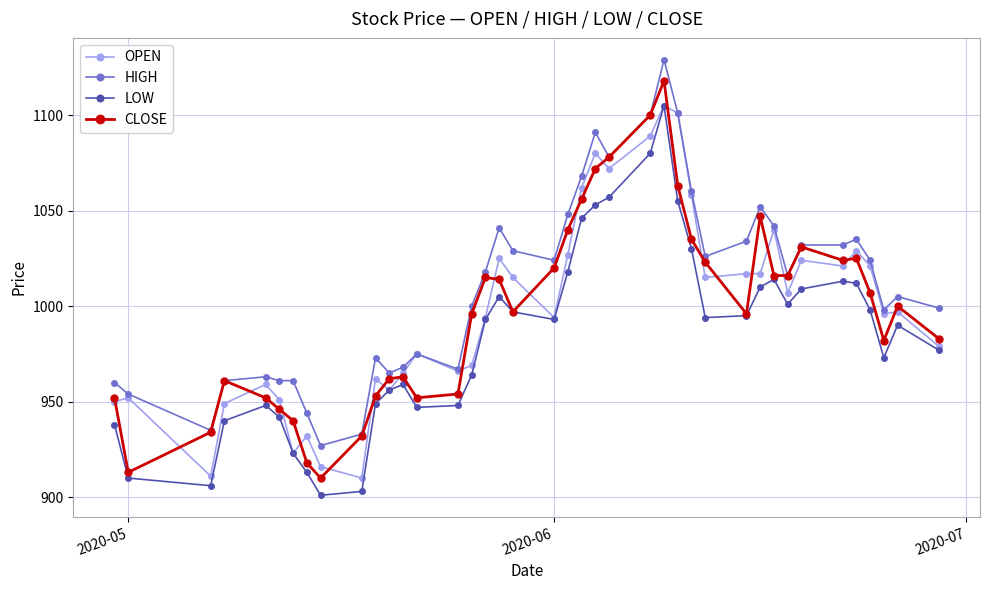

Which series has the widest spread of values?

CLOSE